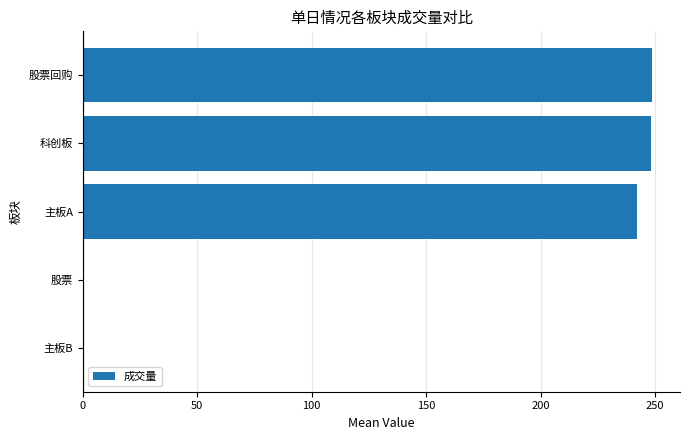

Are the bars horizontal?

Yes